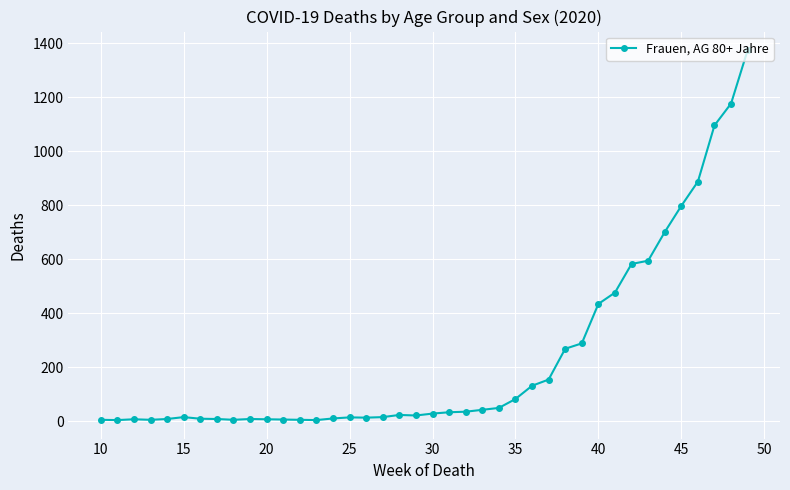

What is the maximum value shown in the chart?

1374